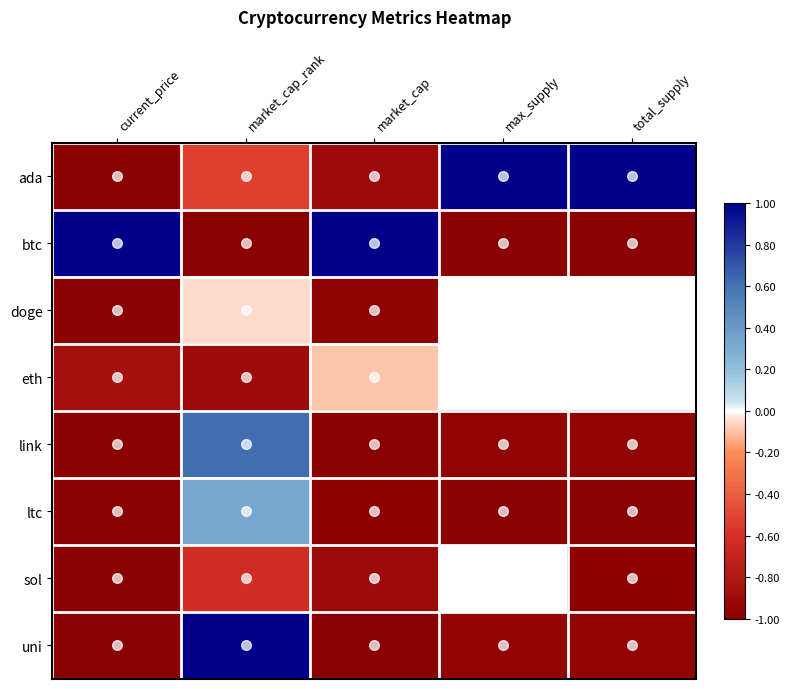

Is the value of doge at total_supply greater than the value of link at current_price?

No